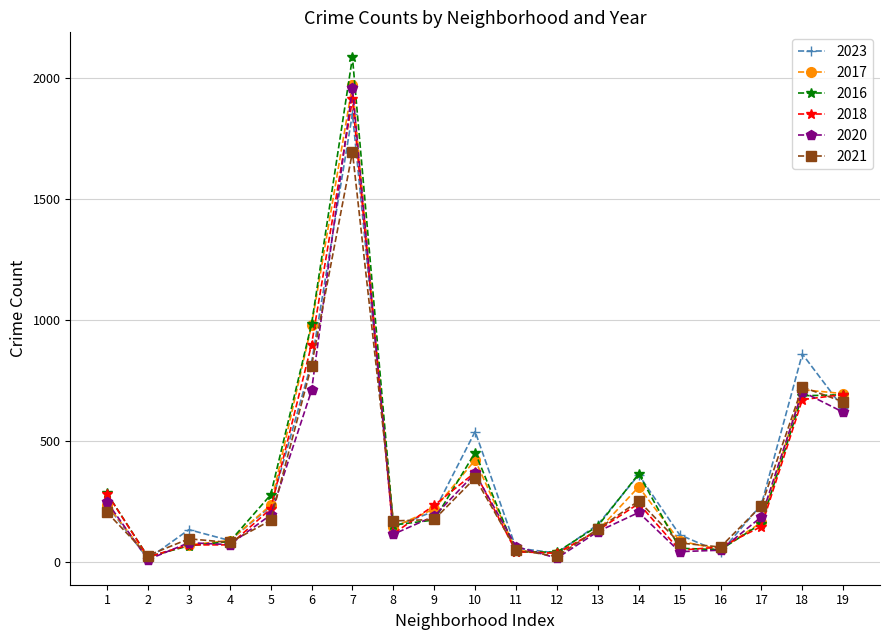

What is the difference between the maximum and minimum values in the 2021 series?

1674